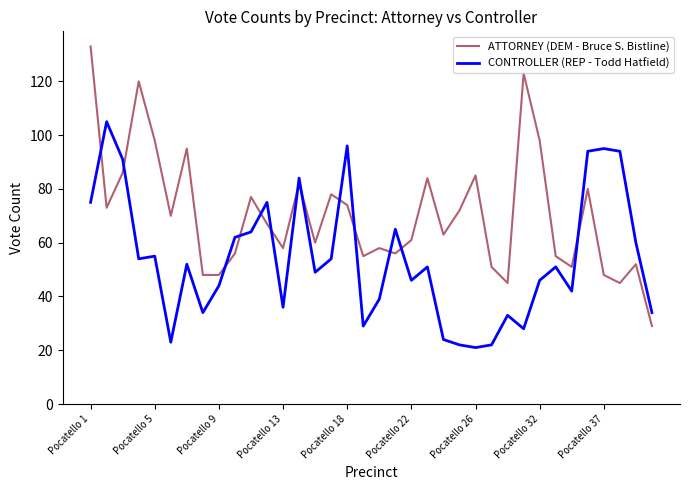

Which series has the largest range (max minus min)?

ATTORNEY (DEM - Bruce S. Bistline)